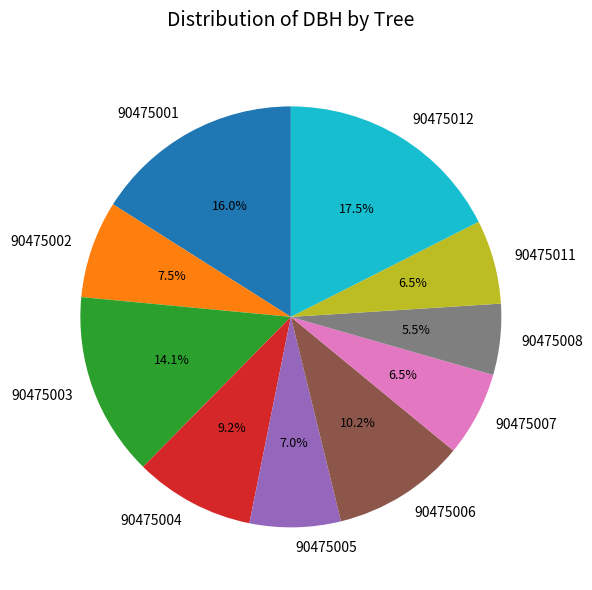

How many segments does this pie chart have?

10